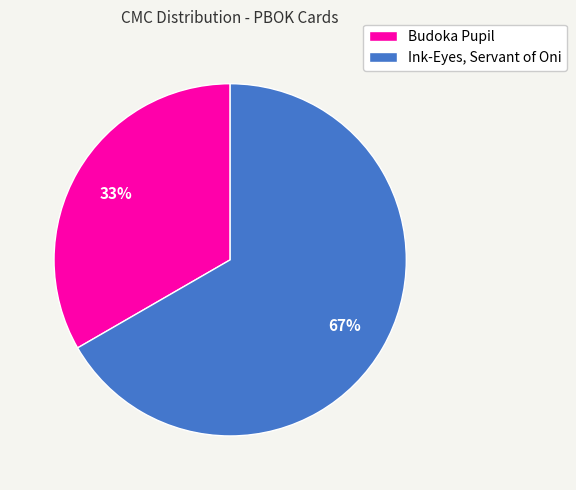

The Ink-Eyes, Servant of Oni slice represents 67% of the pie. True or false?

True